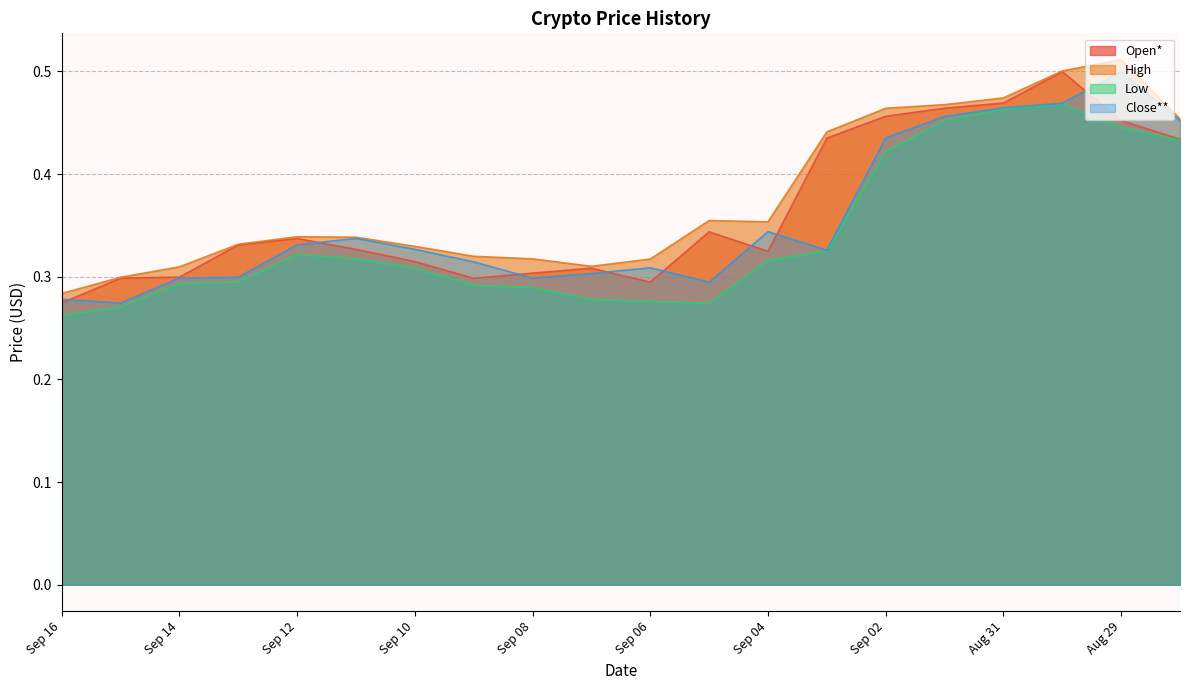

At which category does Close** reach its first local valley?

Sep 15